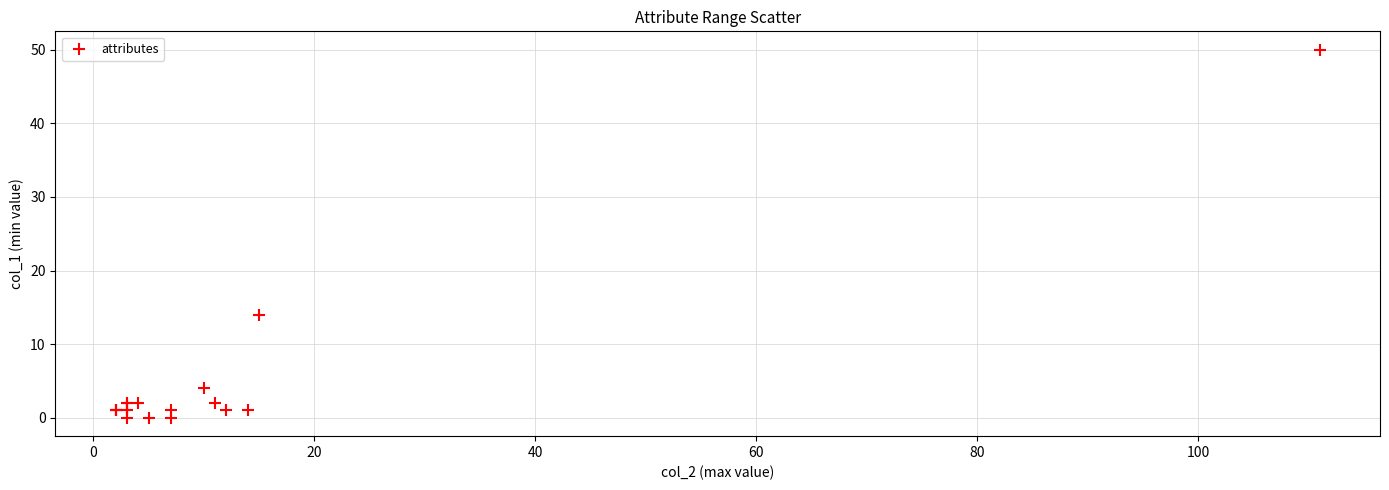

What Y value in the scatter plot is closest to 25?

14